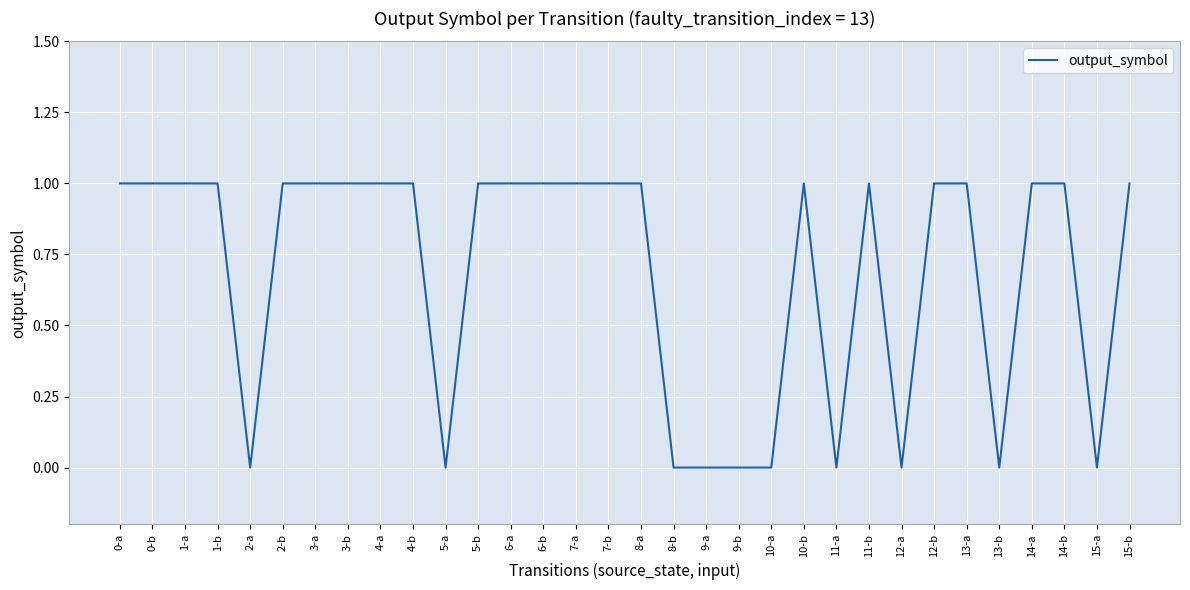

How many lines are shown in the chart?

1